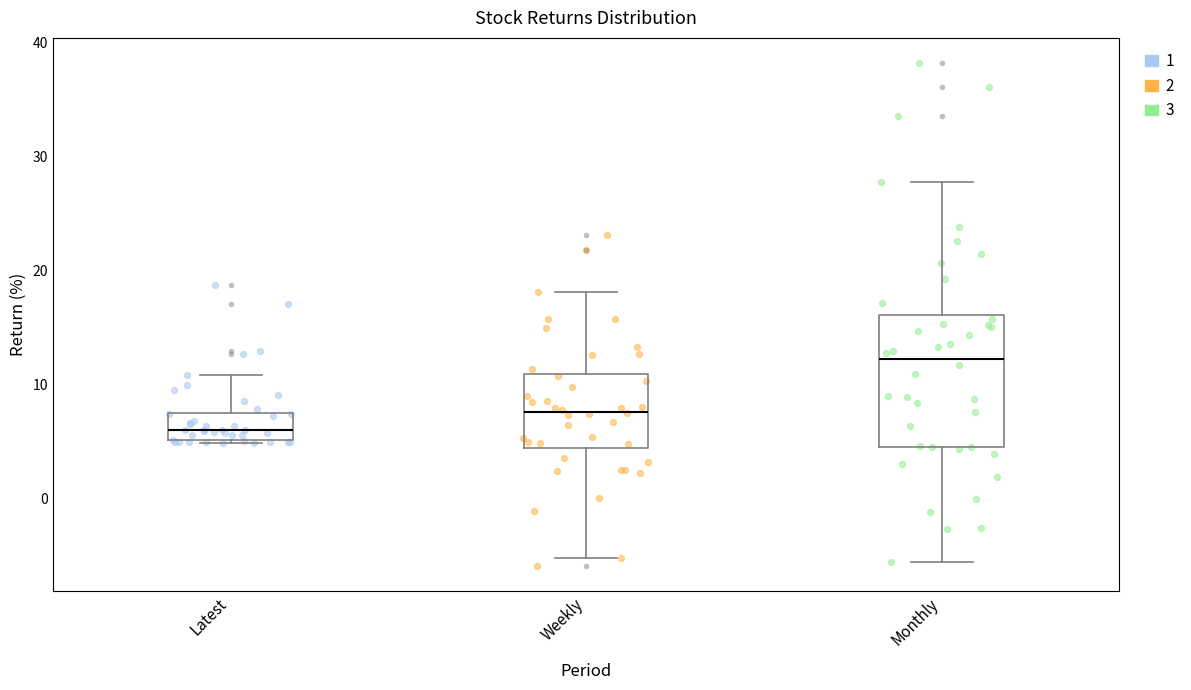

Where does the upper whisker of the box for Latest end on the y-axis? The values are not printed on the chart, so give them approximately, as read against the axis.

11